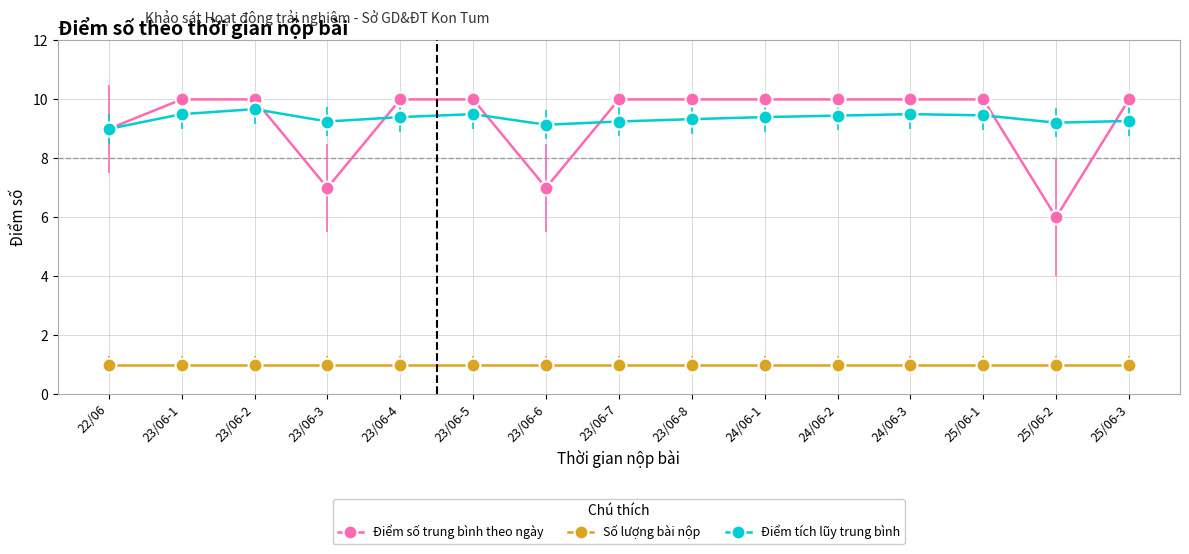

What is the label of the 10th point from the right?

23/06-5